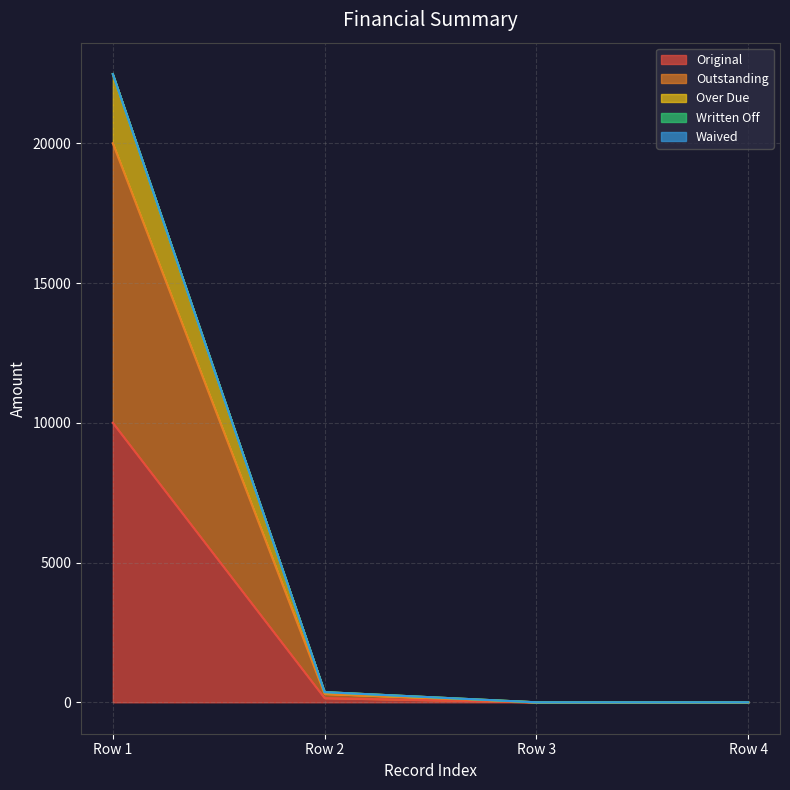

What is the difference between the Over Due values at Row 1 and Row 2?

22109.3